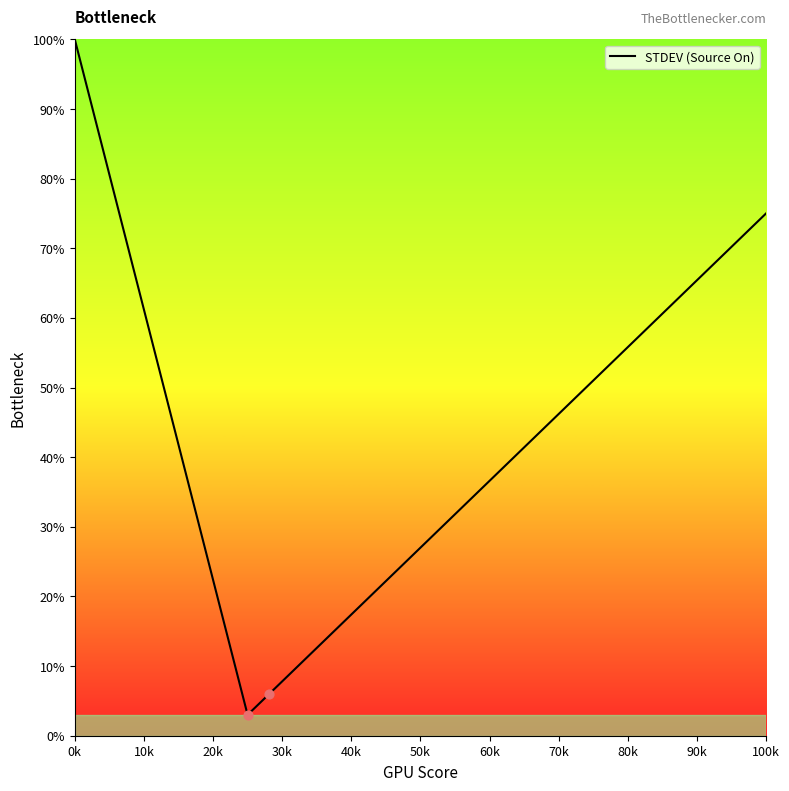

What is the minimum value shown in the chart?

3.0